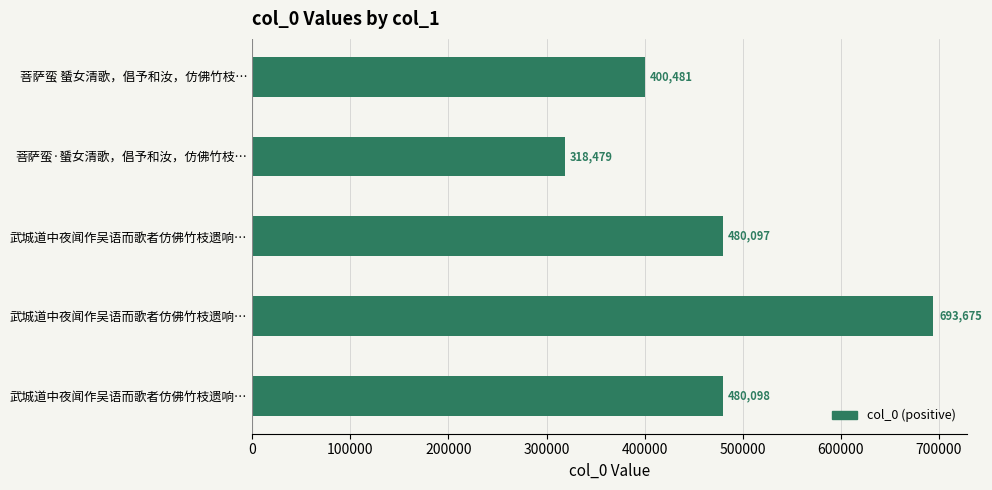

Which label corresponds to the smallest value in the chart?

菩萨蛮·蜑女清歌，倡予和汝，仿佛竹枝…